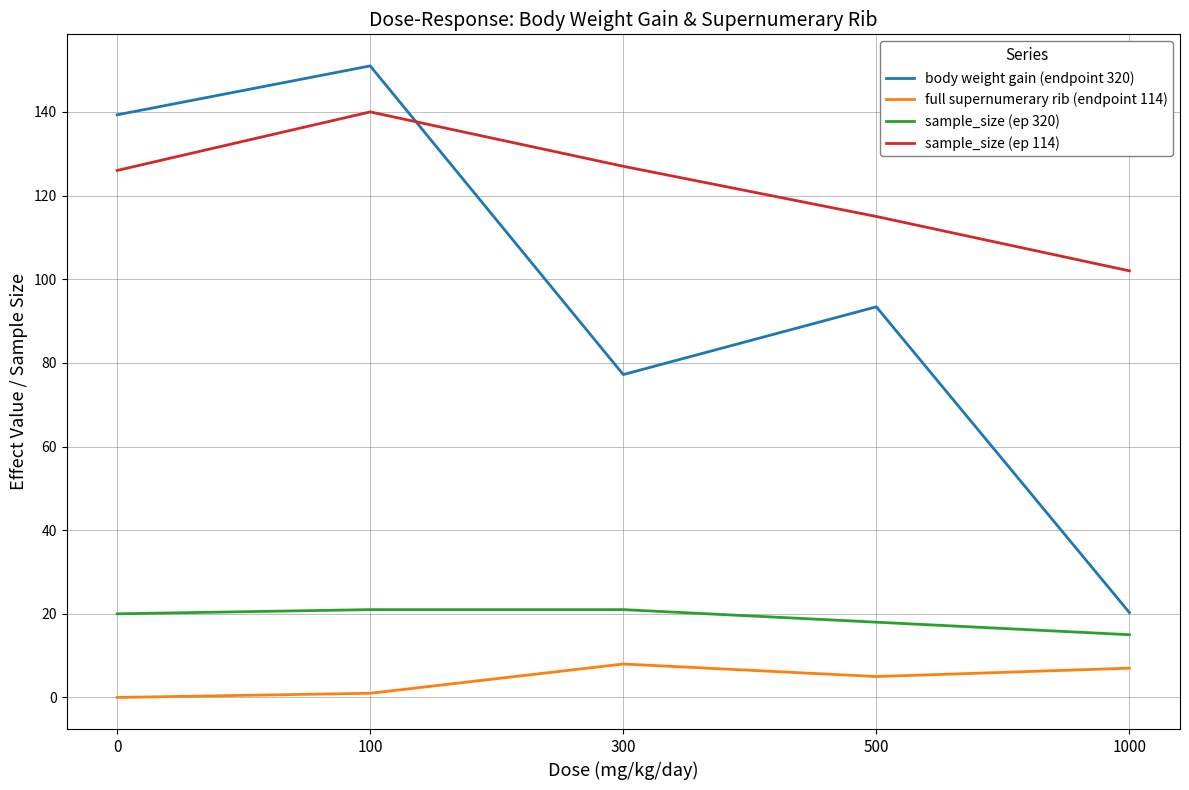

After their last crossing, which series has the higher values: body weight gain (endpoint 320) or sample_size (ep 114)?

sample_size (ep 114)